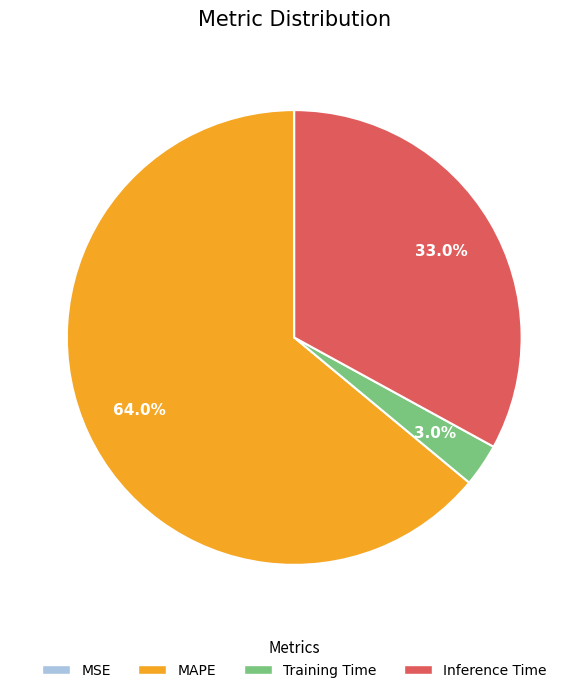

Which slice represents more than half of the pie?

MAPE